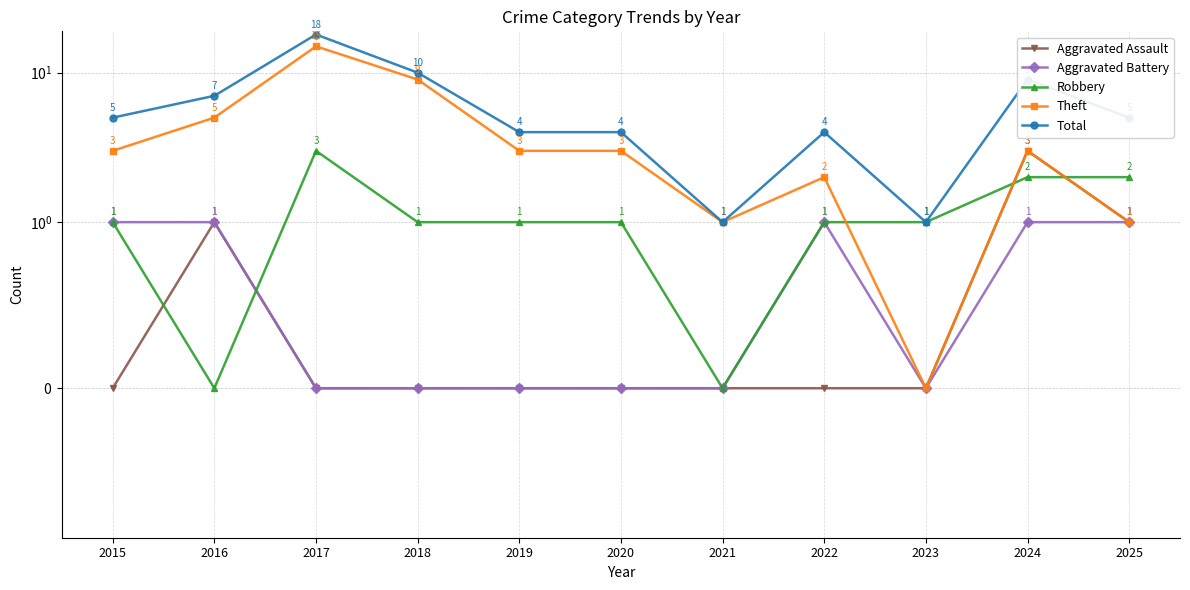

True or false: Robbery and Total intersect in this chart.

False